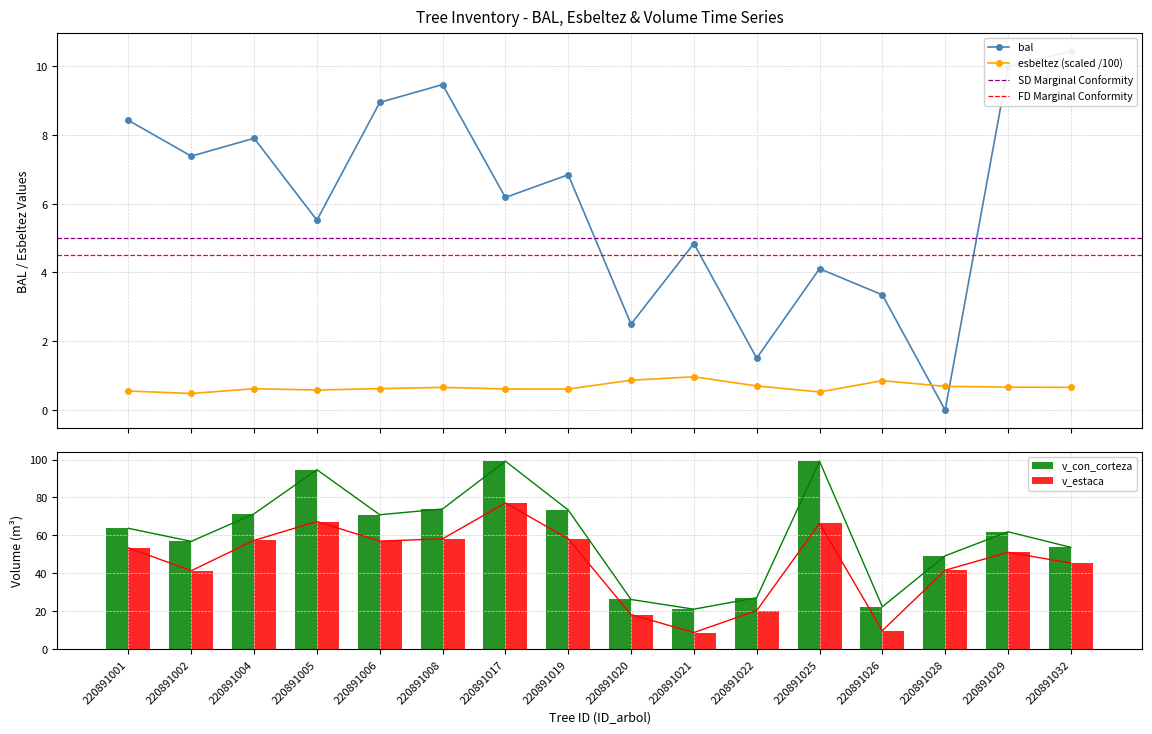

At which label does bal first exceed 6?

220891001